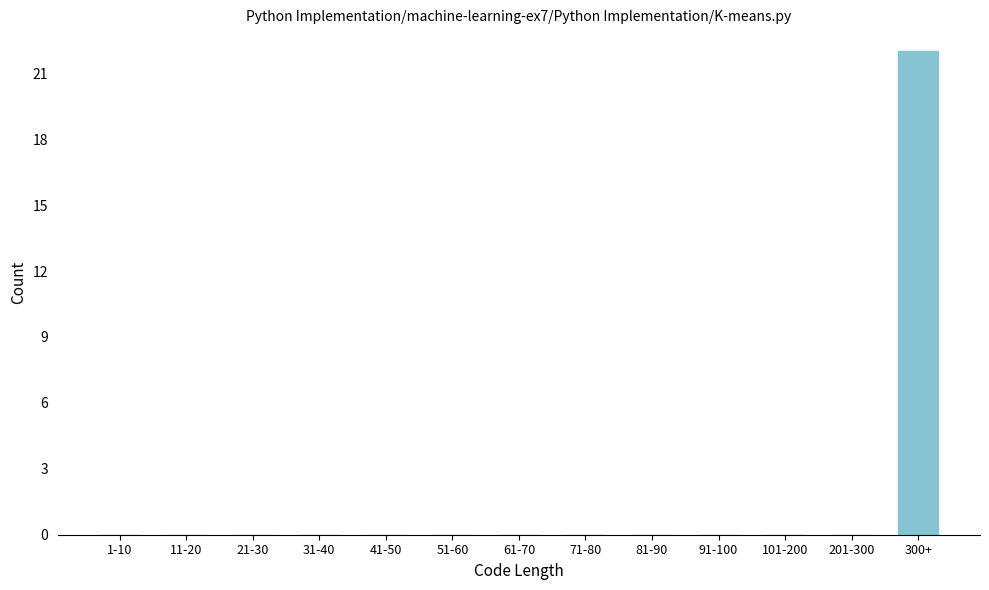

Reading right to left, transcribe all the data shown in this chart.

300+=22	201-300=0	101-200=0	91-100=0	81-90=0	71-80=0	61-70=0	51-60=0	41-50=0	31-40=0	21-30=0	11-20=0	1-10=0